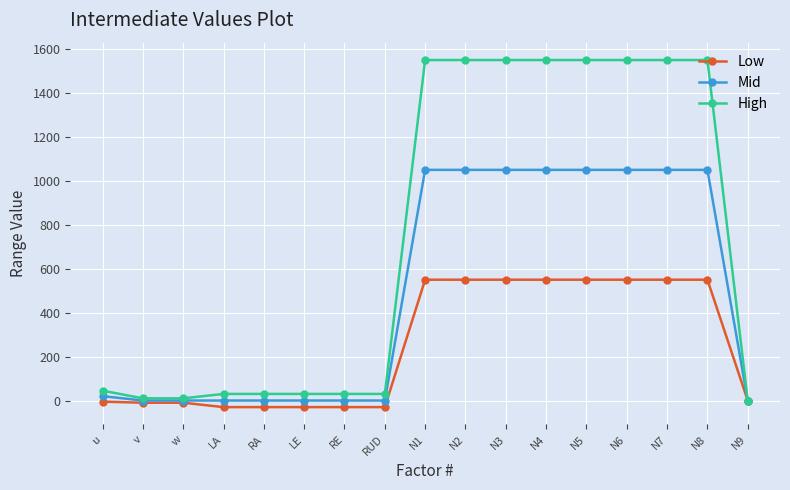

Rank the series by their maximum value, from lowest to highest.

Low, Mid, High